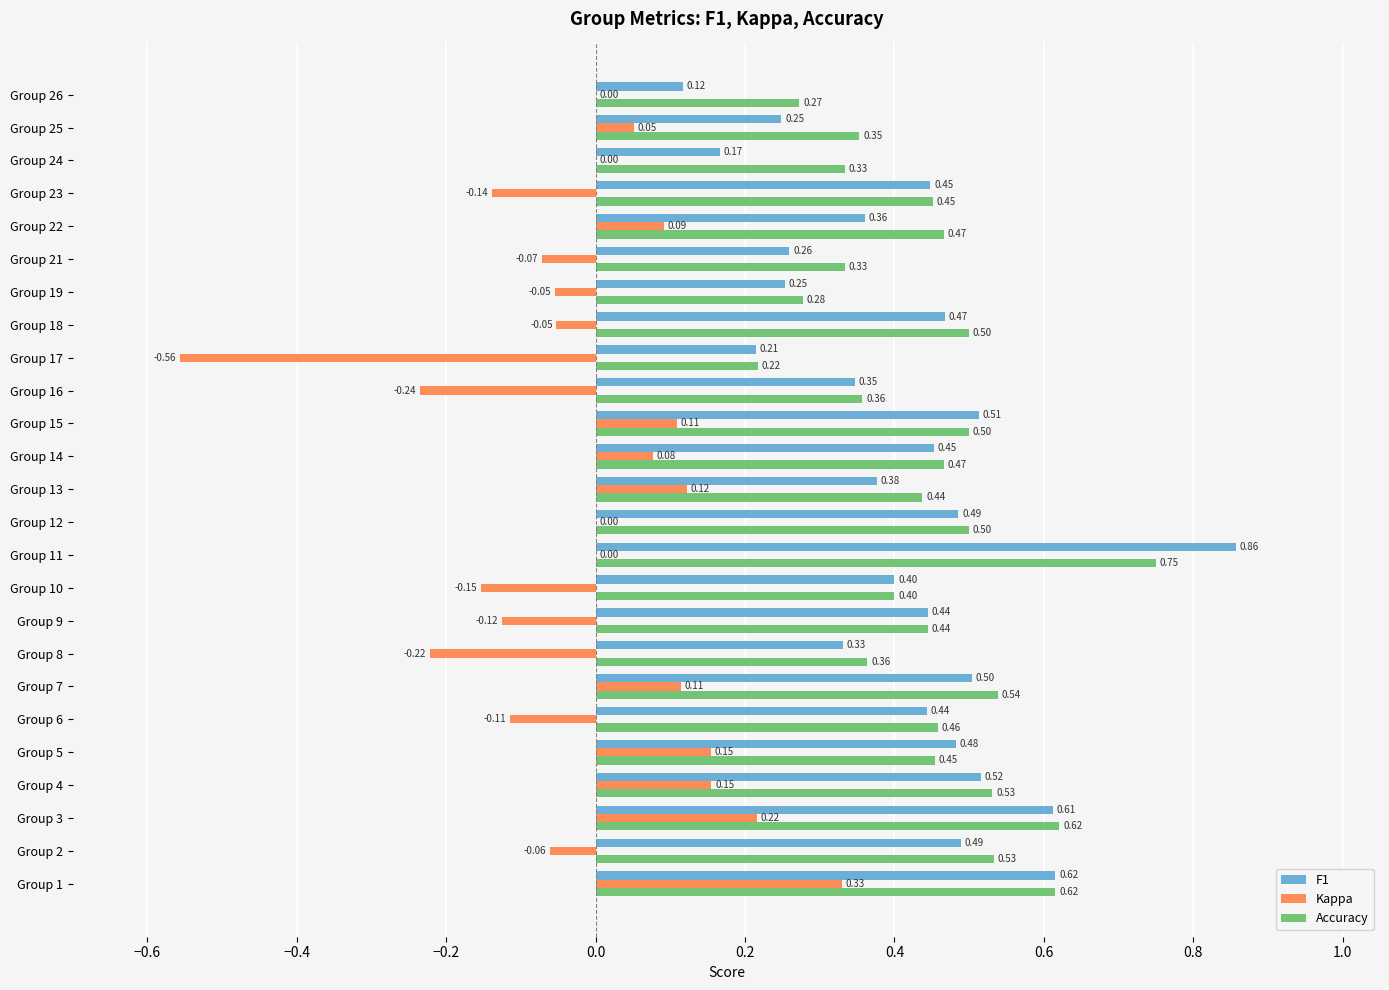

What is the sum of all Kappa values?

-0.4